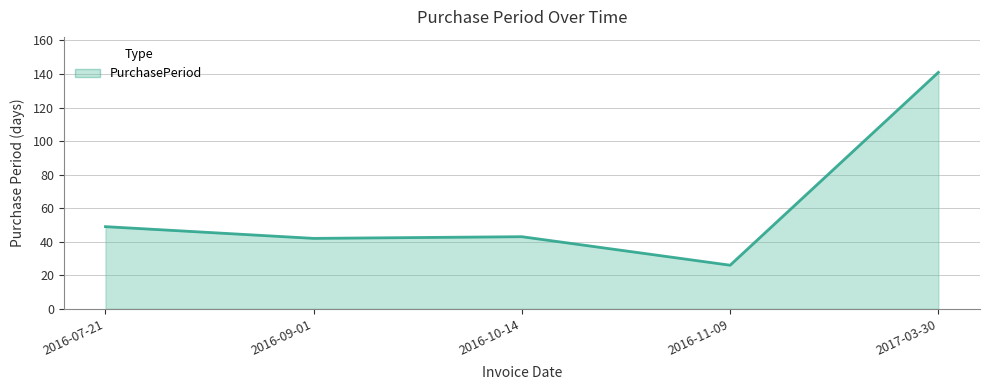

At which category does the data reach its first local peak?

2016-10-14